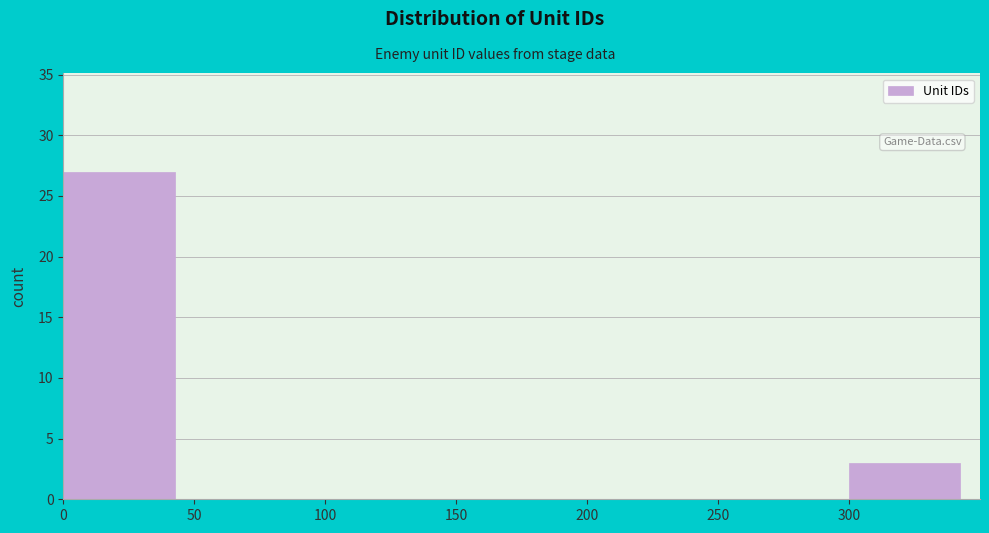

How tall is the bar that spans 0 to 50 on the x-axis? The values are not printed on the chart, so give them approximately, as read against the axis.

27